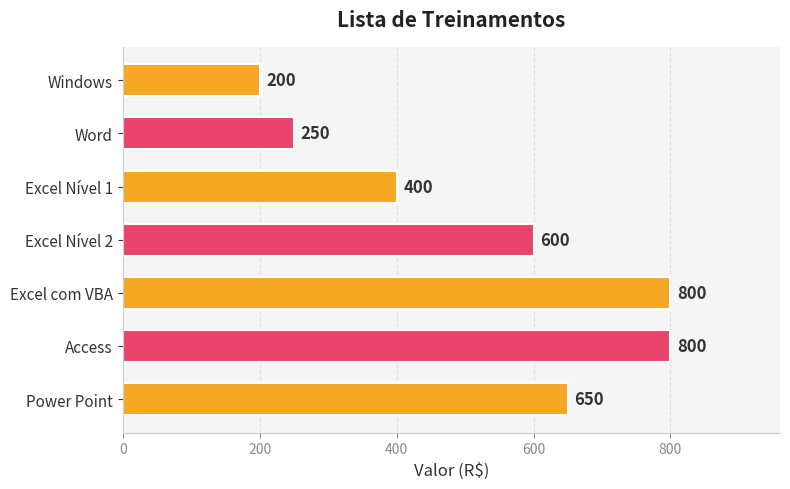

What is the value of the 5th bar from the top?

800